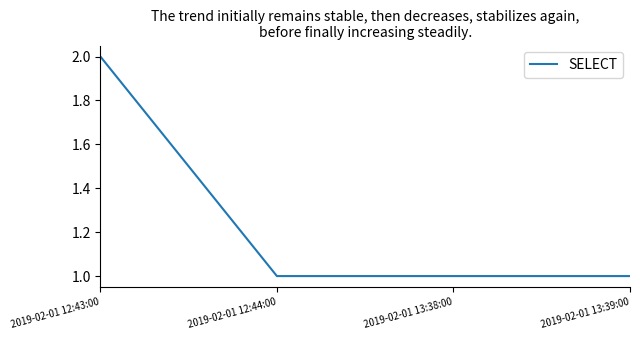

What is the sum of all values?

5